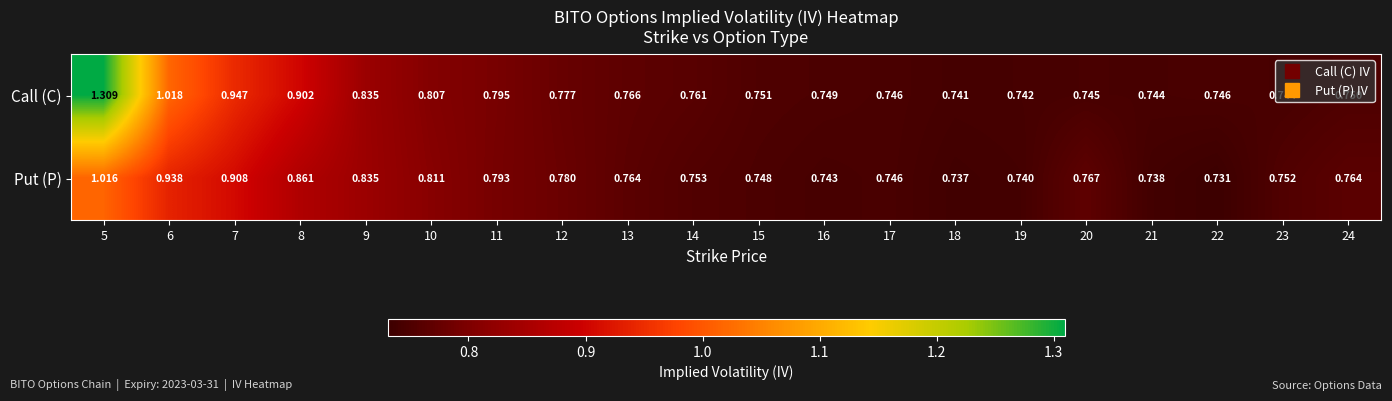

At 7, list the series in order from smallest to largest.

Put (P), Call (C)